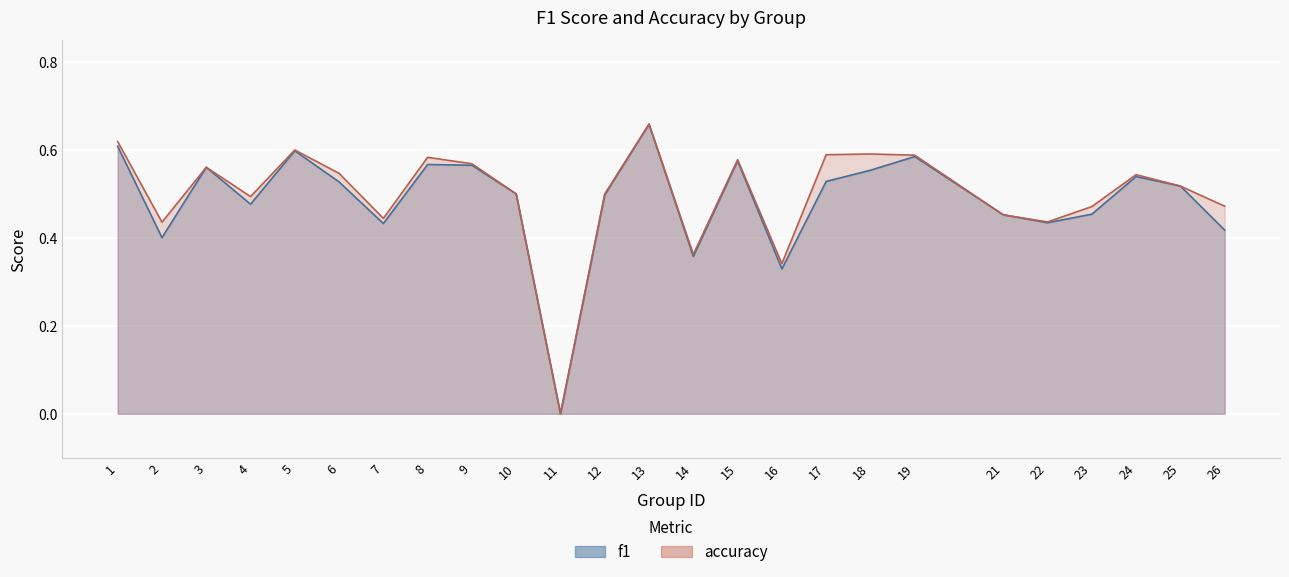

How many times do f1 and accuracy cross each other?

6